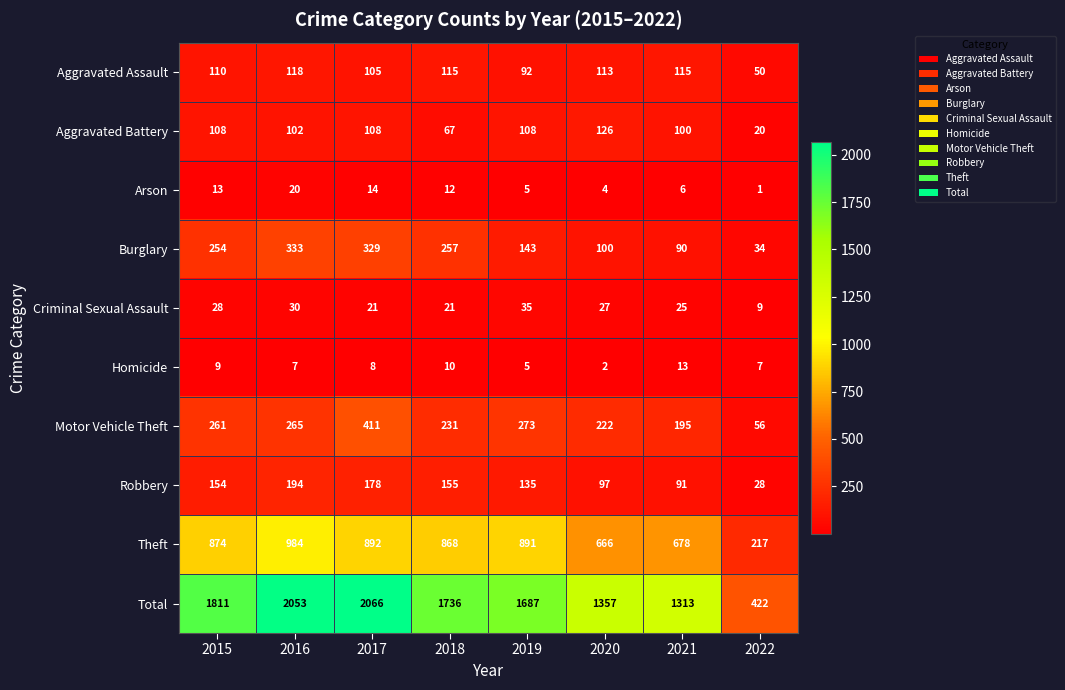

What is the spread (max minus min) of values at 2022?

421